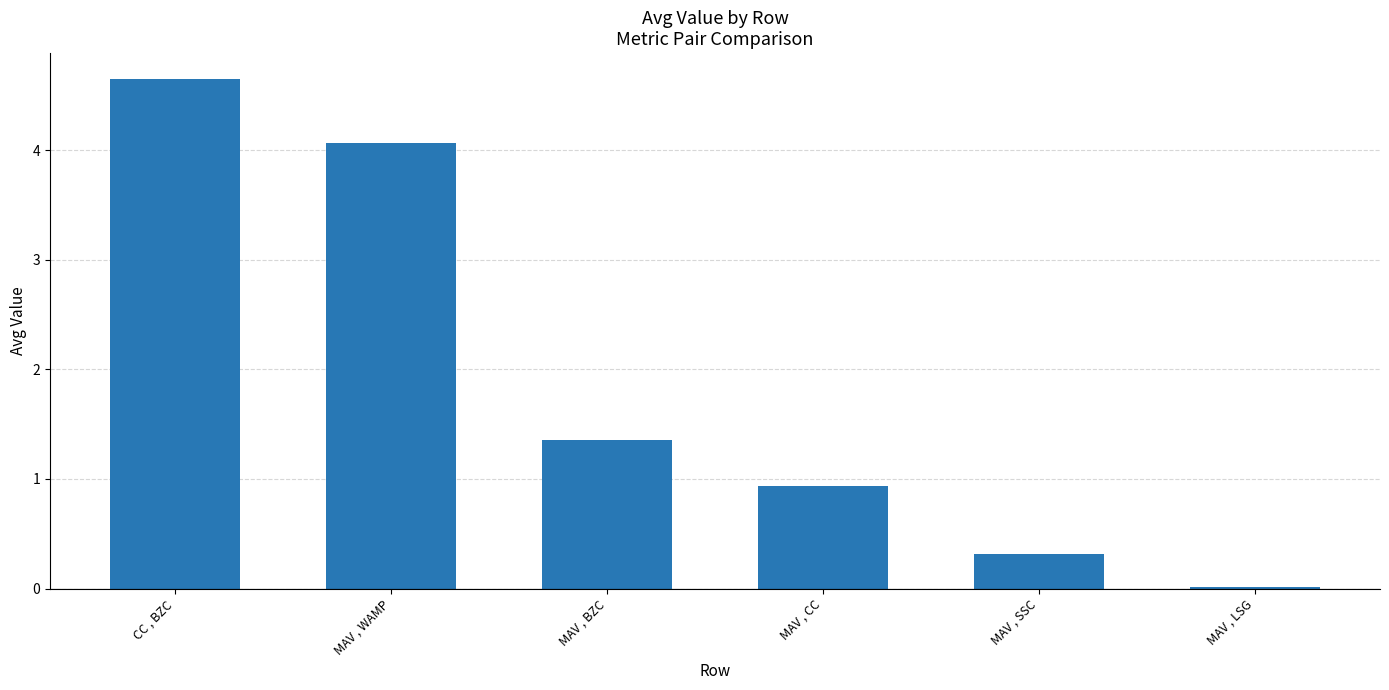

What is the approximate value at MAV , CC?

0.9